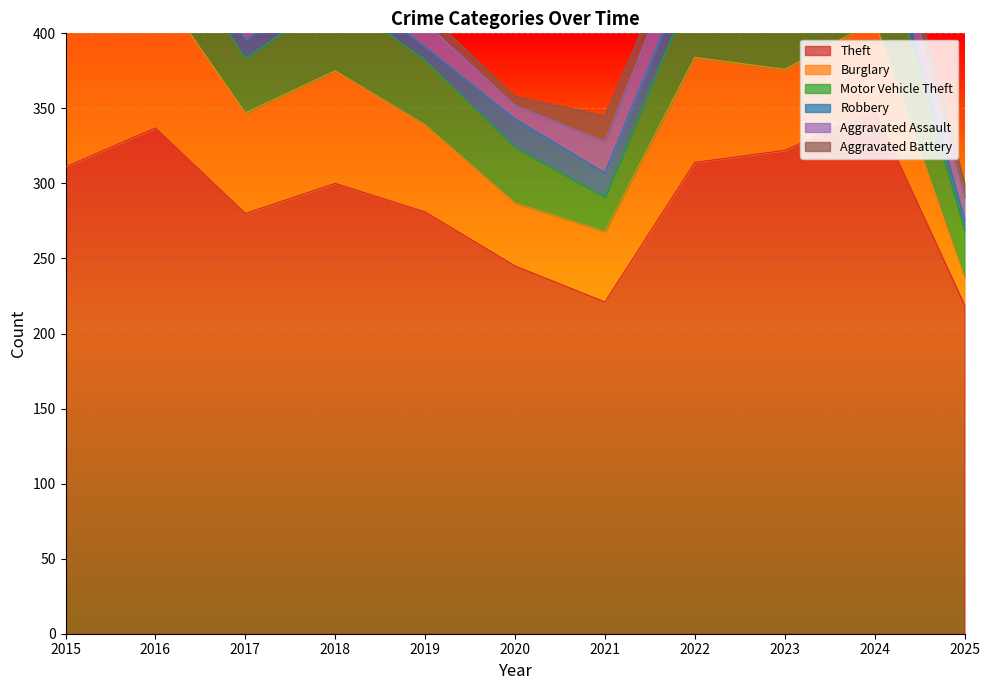

Which series has the largest total across all categories?

Theft